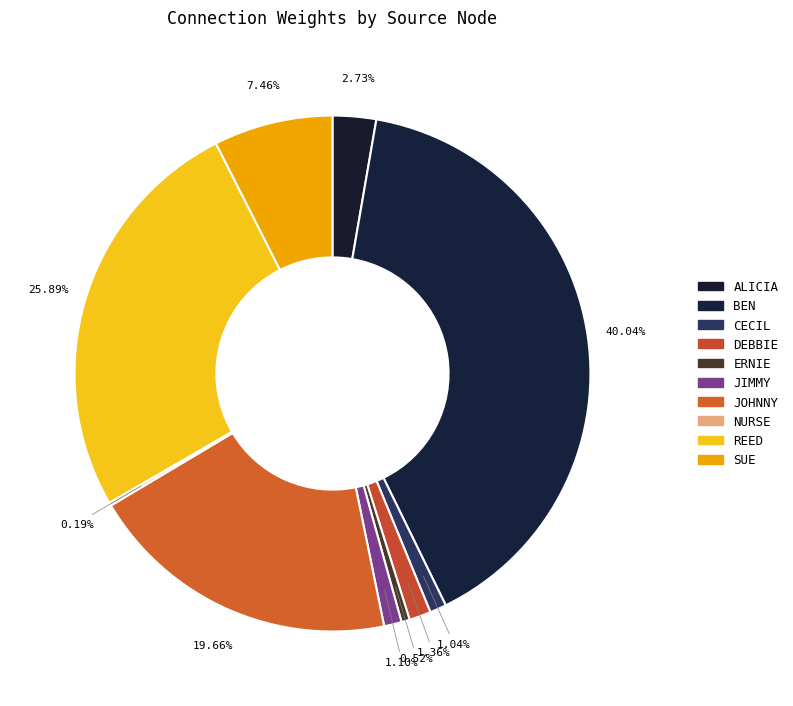

Count the number of slices in the pie.

10